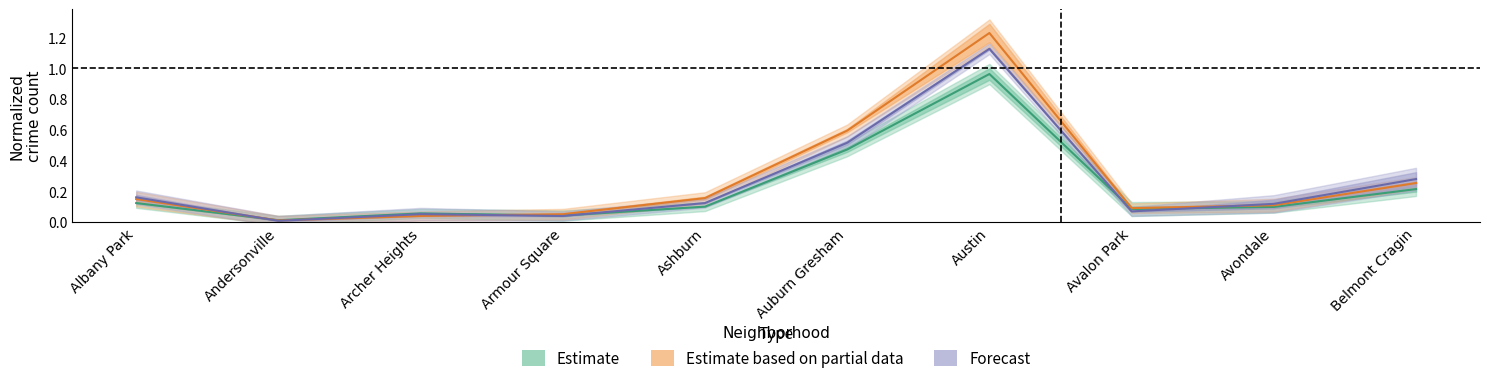

Count the number of categories in the chart.

10